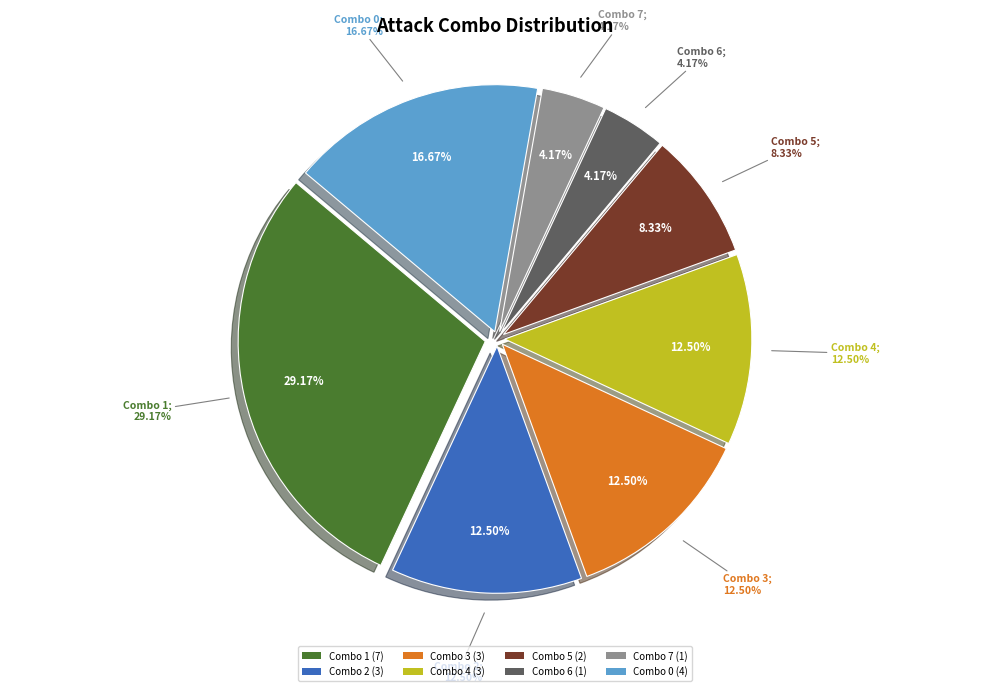

Does any single category account for the majority?

No